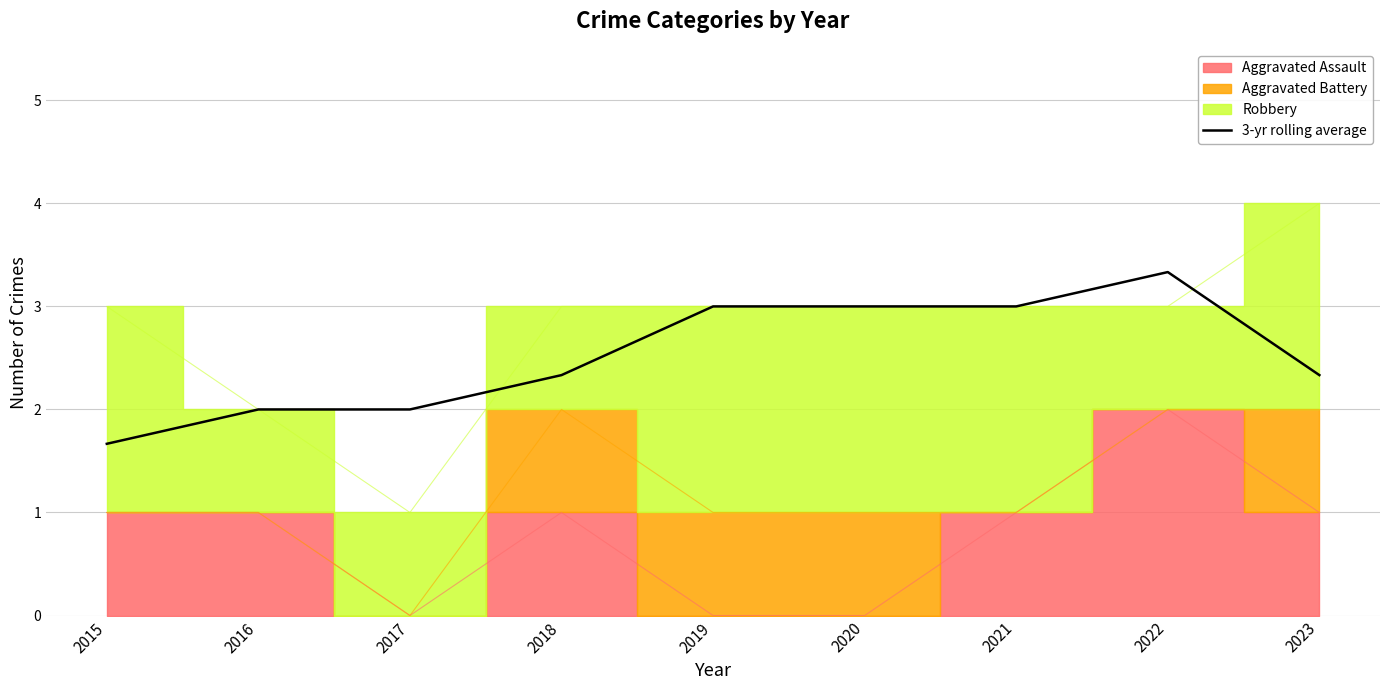

True or false: there are more than 1 points higher than both neighbors.

False